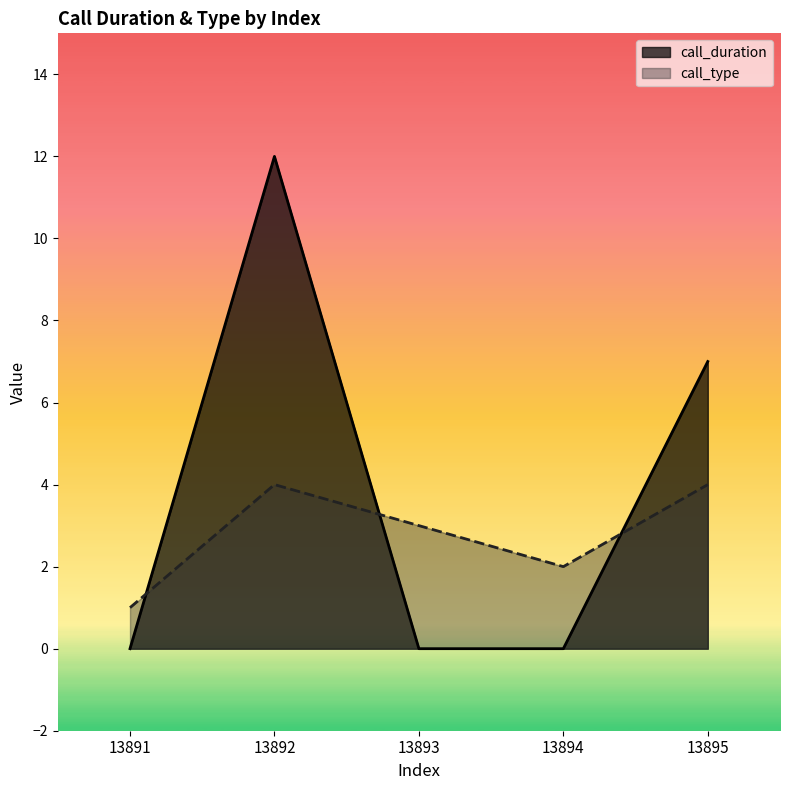

Reading right to left, list all the values displayed in this chart.

call_duration: 7	0	0	12	0
call_type: 4	2	3	4	1